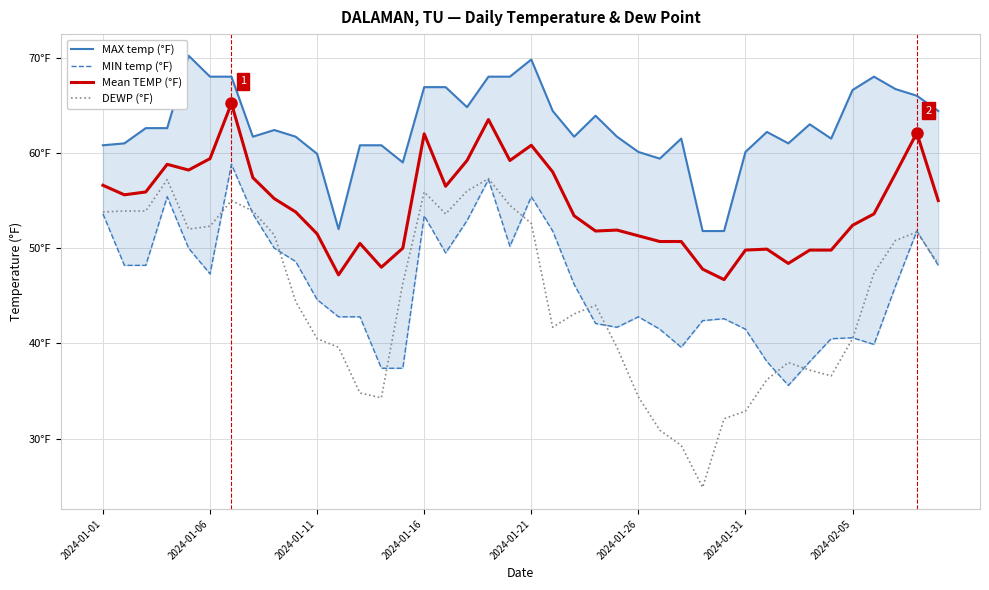

At how many categories does at least one series exceed 63?

16